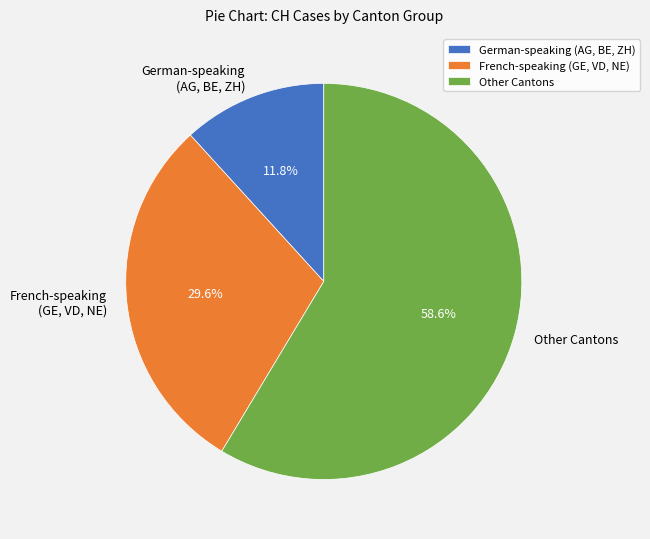

Does Other Cantons account for over 50% of the chart?

Yes